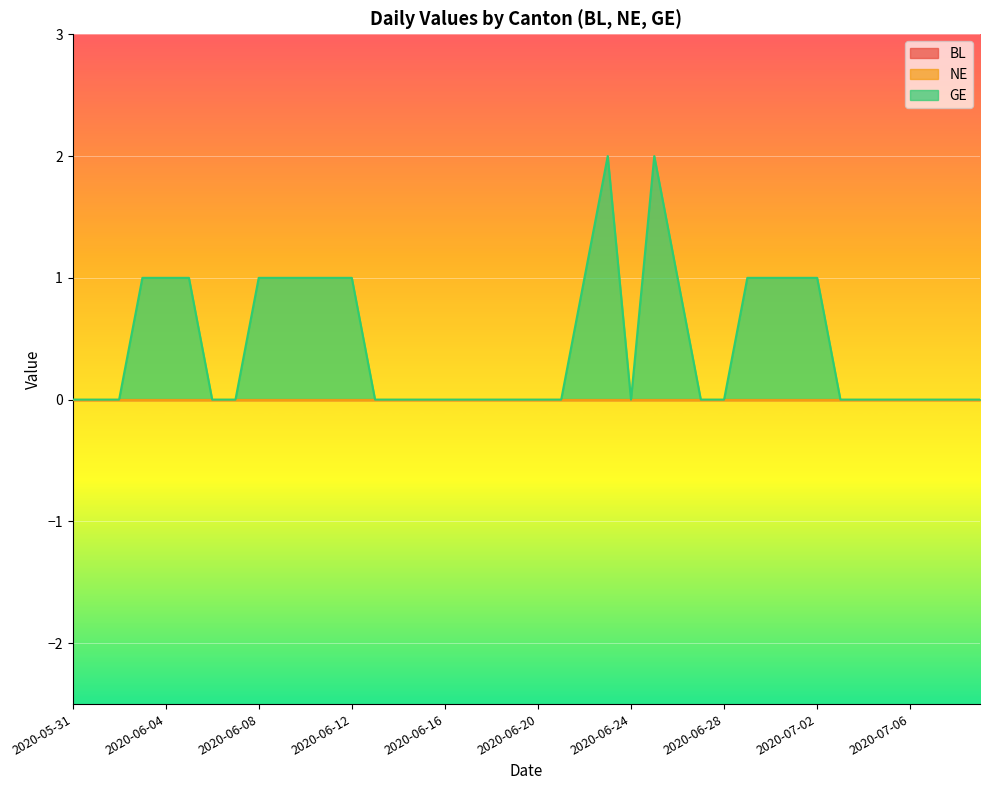

Which series has the largest total across all categories?

GE